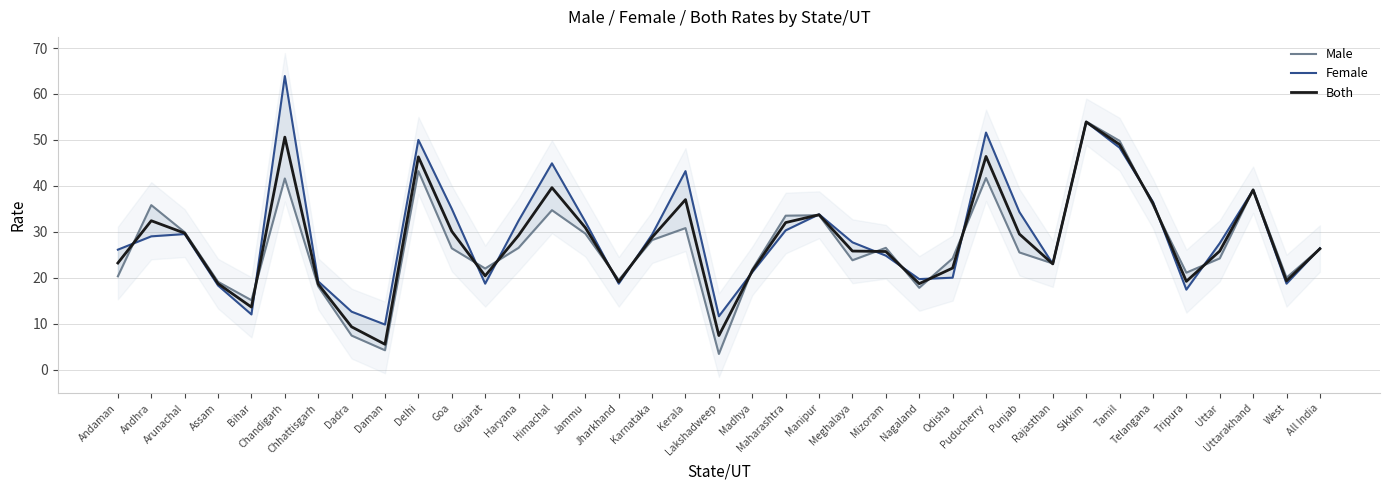

Which series has the largest total across all categories?

Female